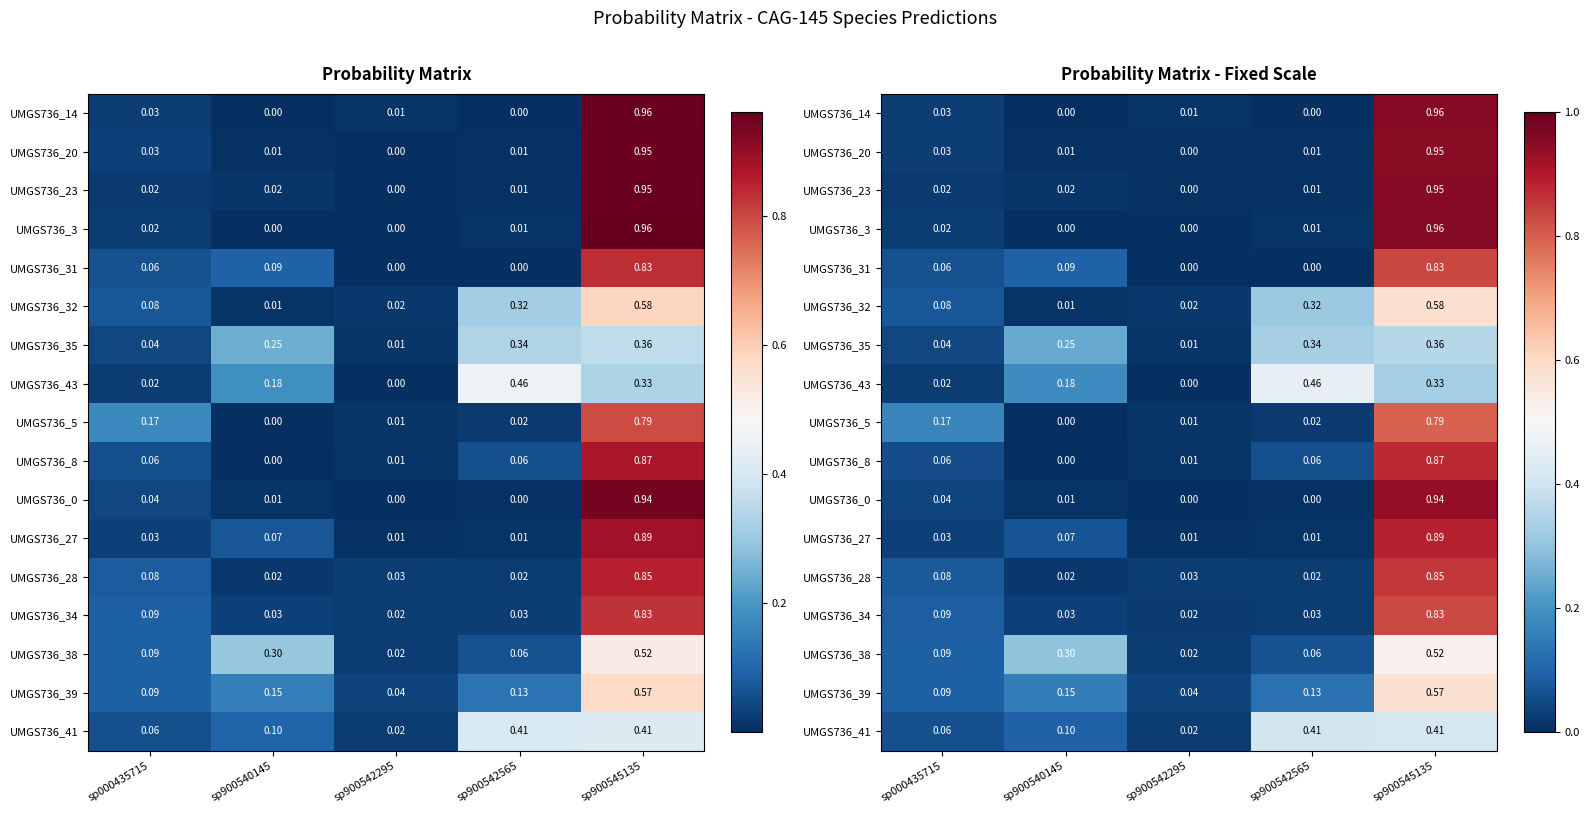

The value of UMGS736_14 at sp900545135 is 1.0. True or false?

True